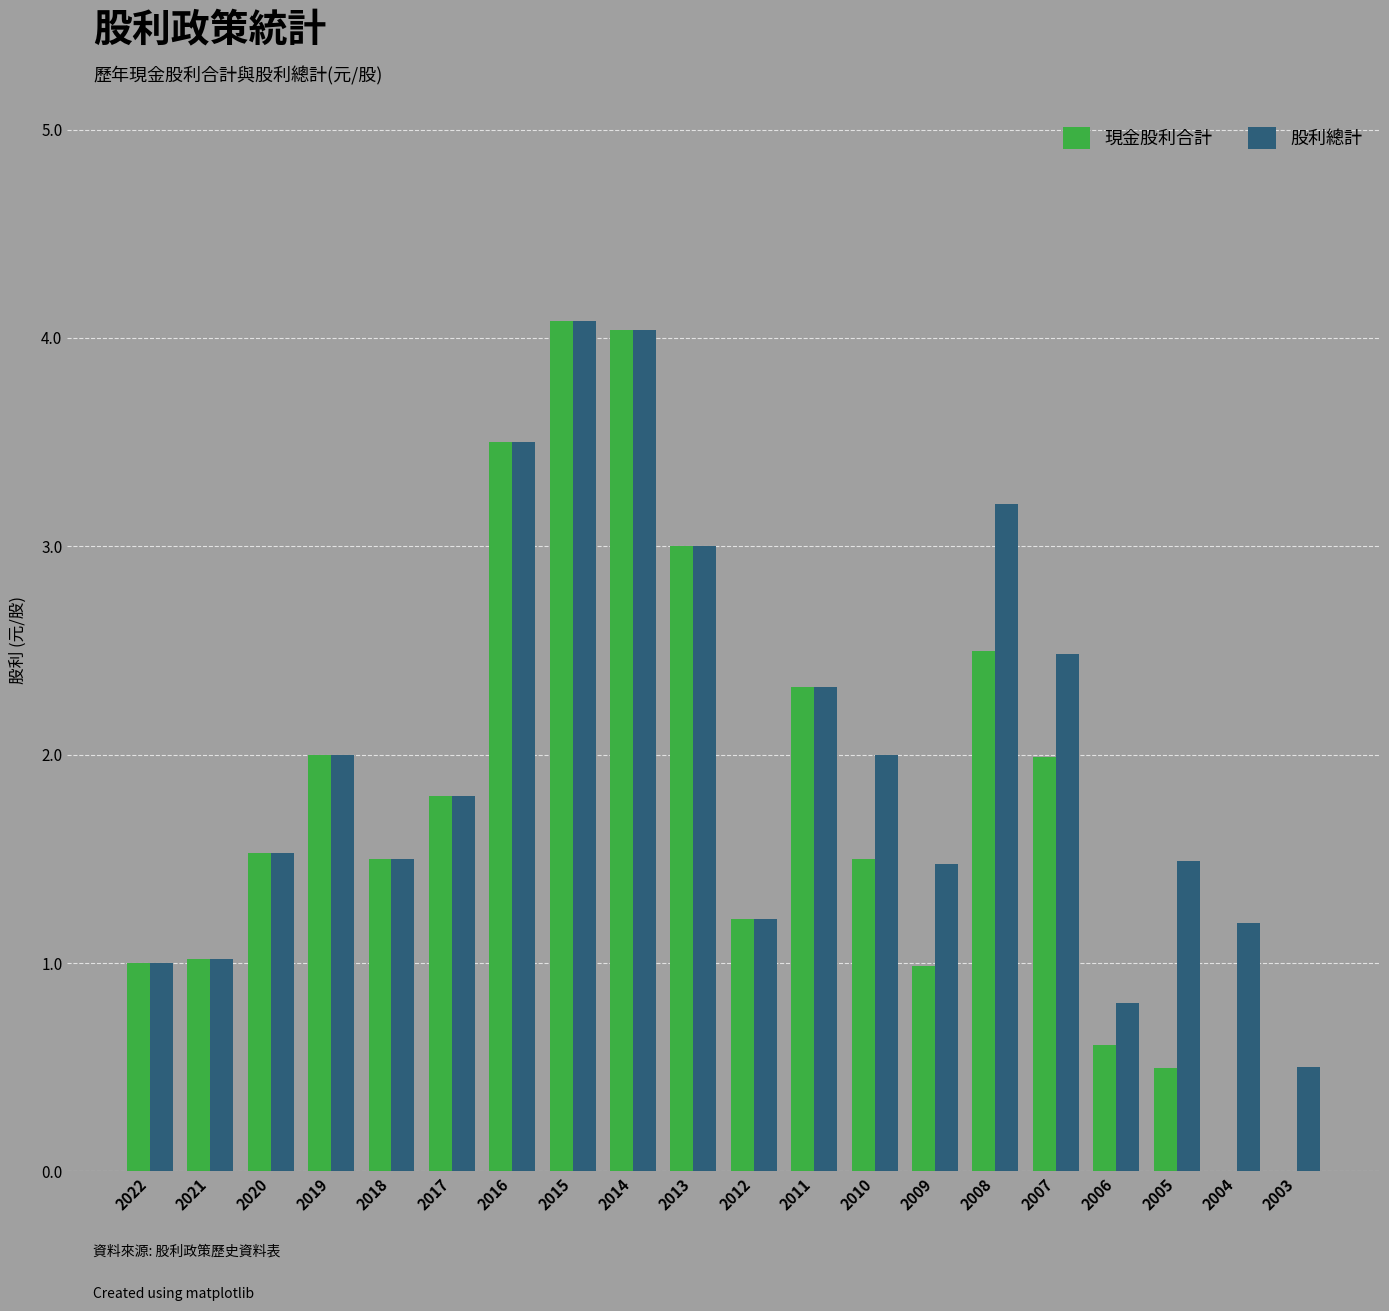

What is the greatest value displayed?

4.1